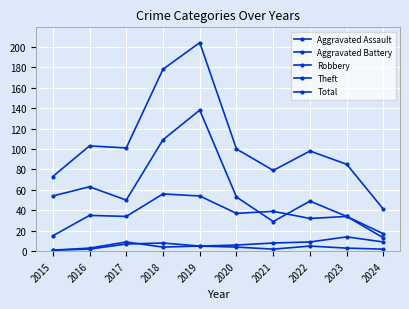

Between 2015 and 2017, which is larger?

2017